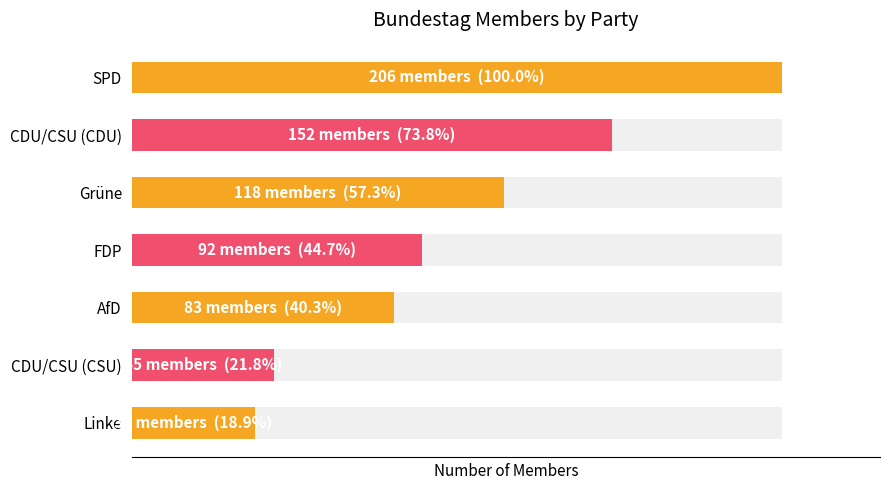

Reading left to right, transcribe all the data shown in this chart.

206	152	118	92	83	45	39